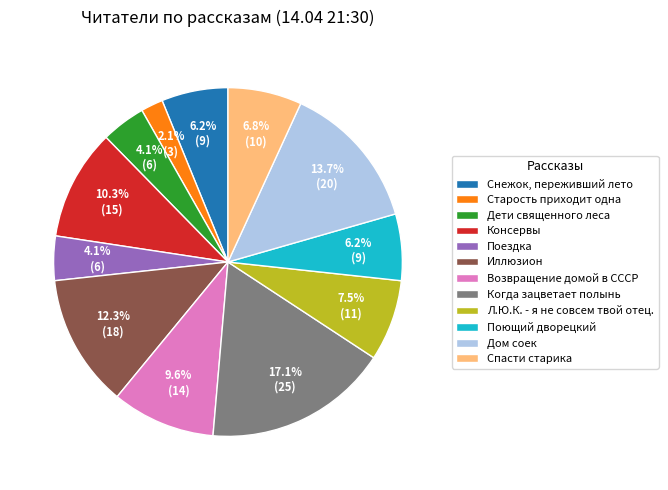

Which has a higher value, Дети священного леса or Старость приходит одна?

Дети священного леса